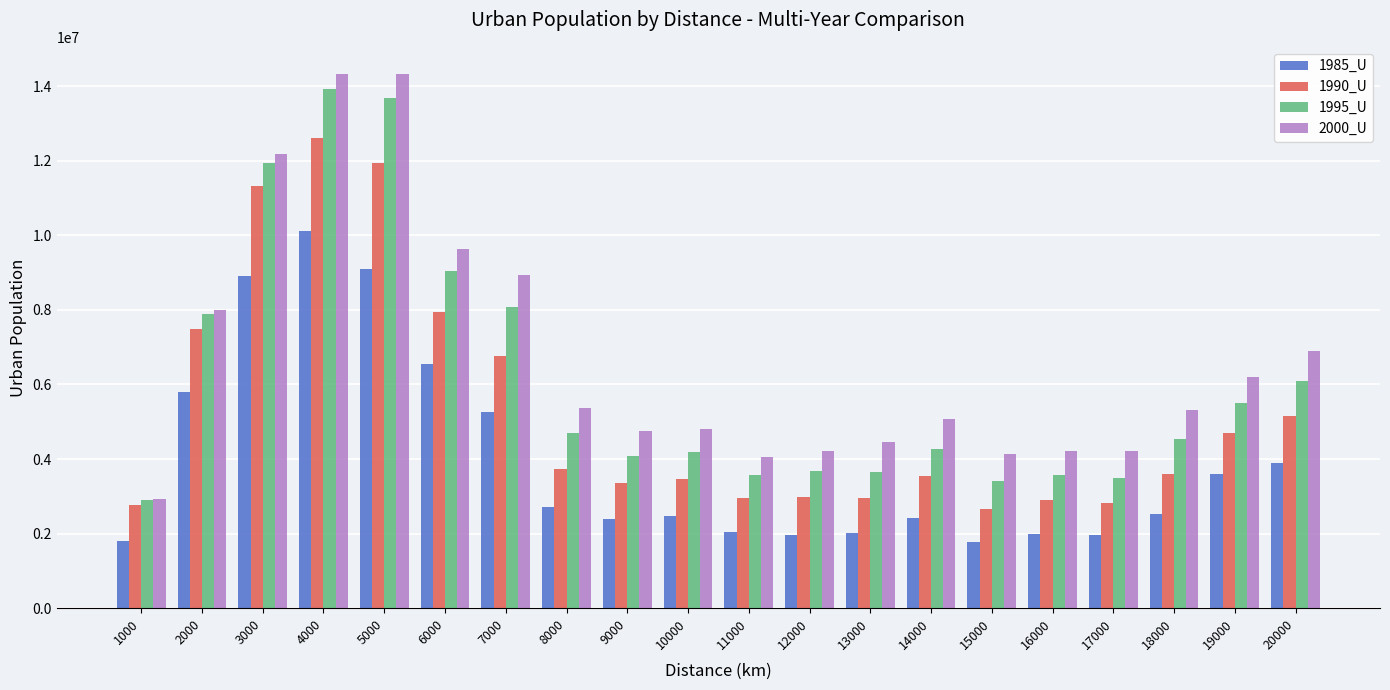

Which series has the largest range (max minus min)?

2000_U